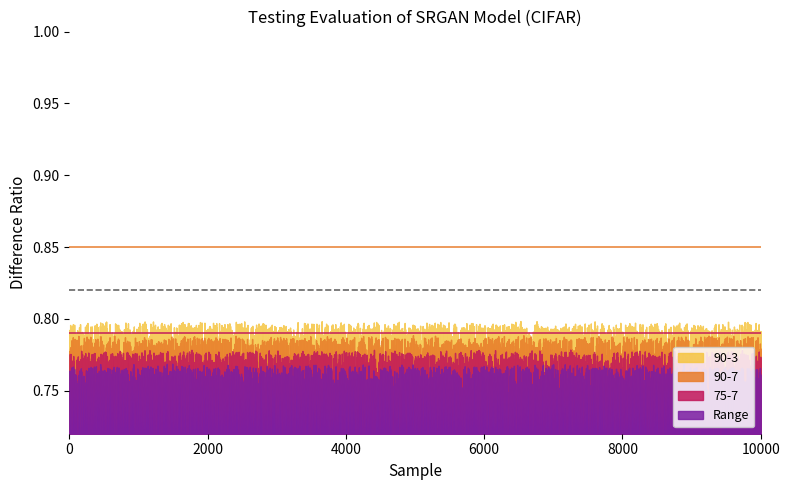

At which category is the sum across all series the highest?

8